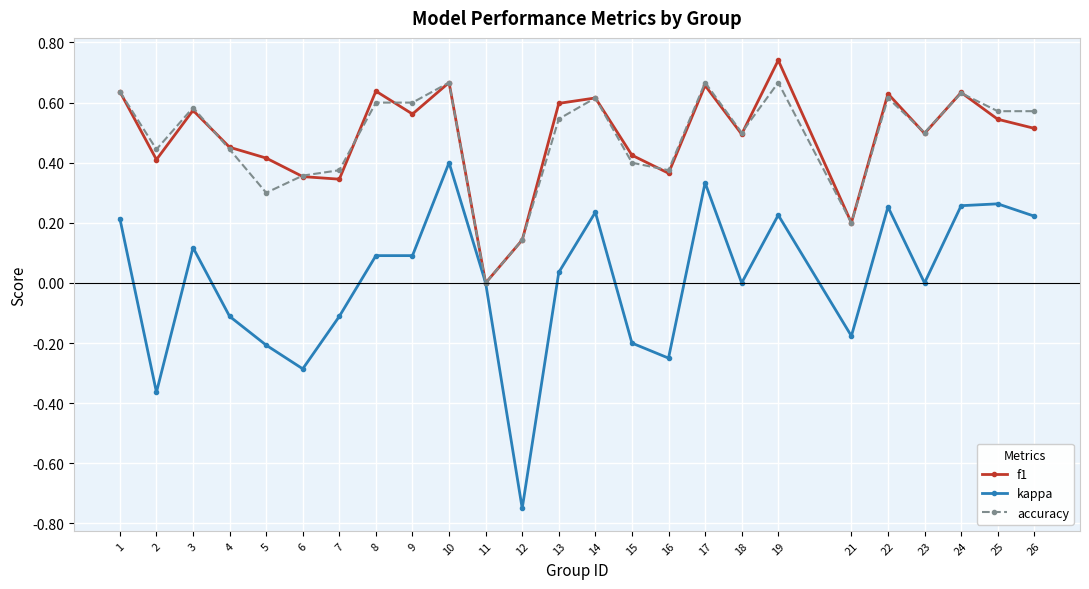

List the series in order of their peak value, highest first.

f1, accuracy, kappa